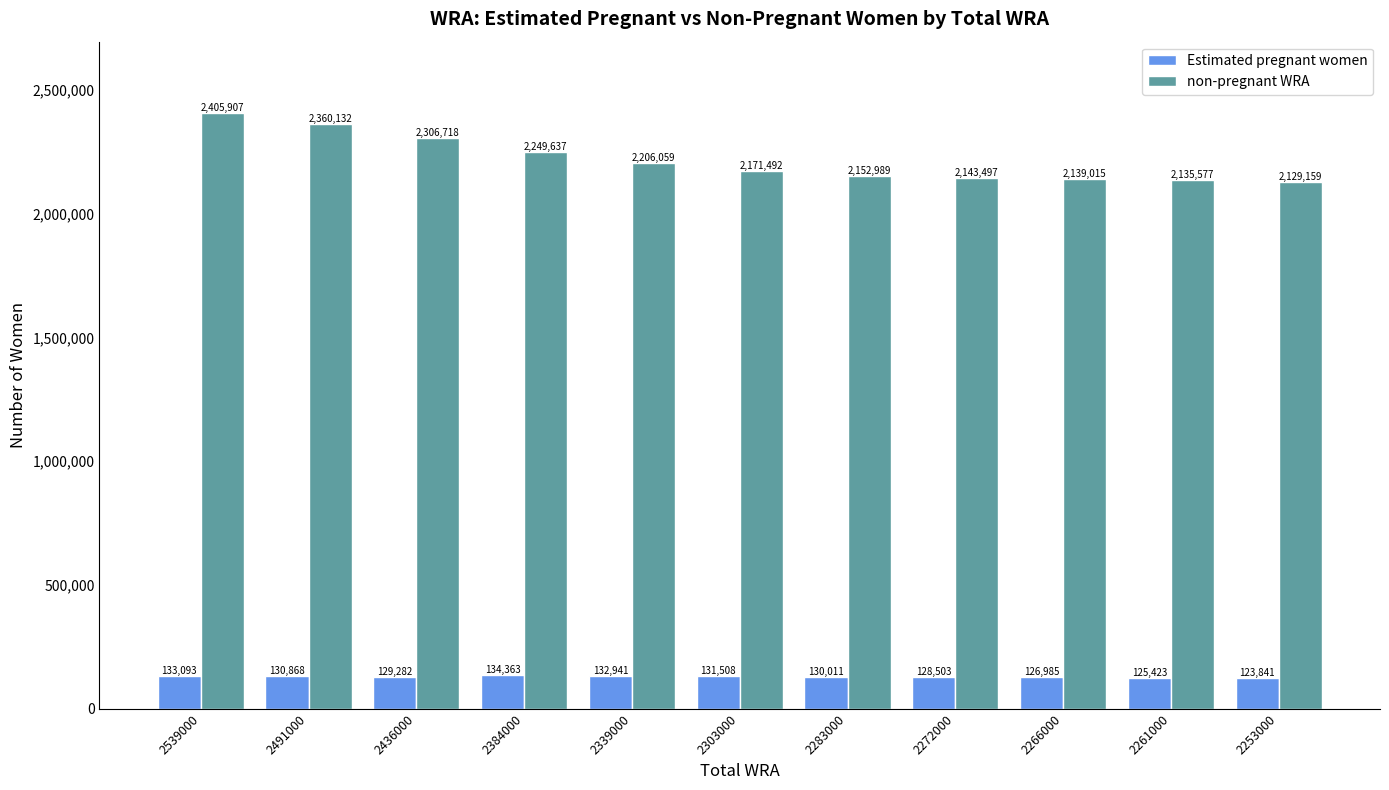

The value of non-pregnant WRA at 2283000 is 3633237.3. True or false?

False